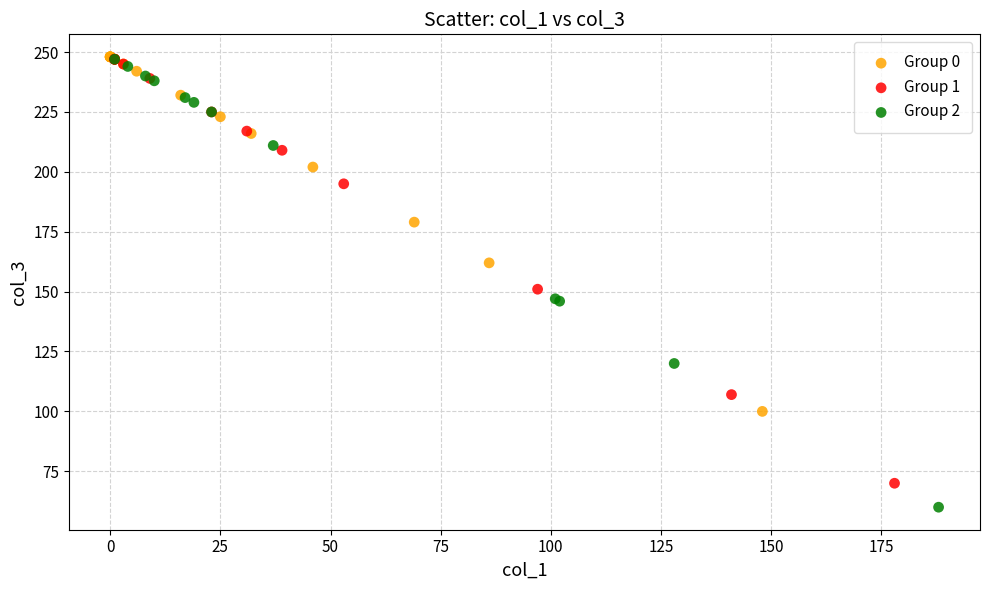

Which series has the largest Y range (max minus min)?

Group 2